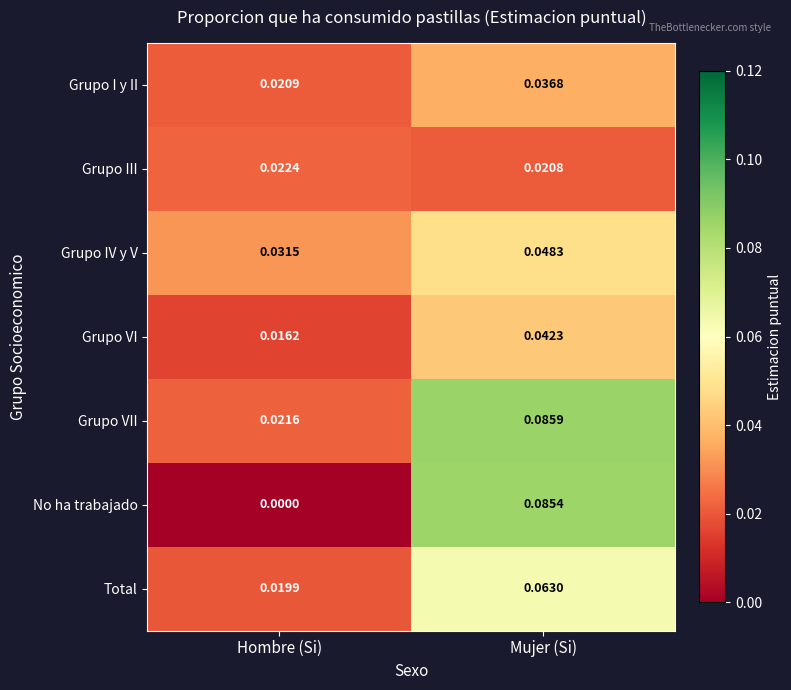

Where is Grupo IV y V nearest to the value 0?

Hombre (Si)